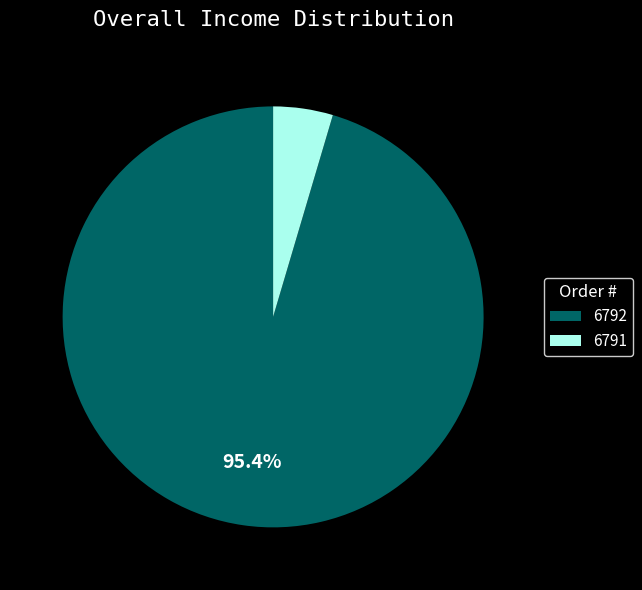

To the nearest percent, what is the average slice percentage?

50%